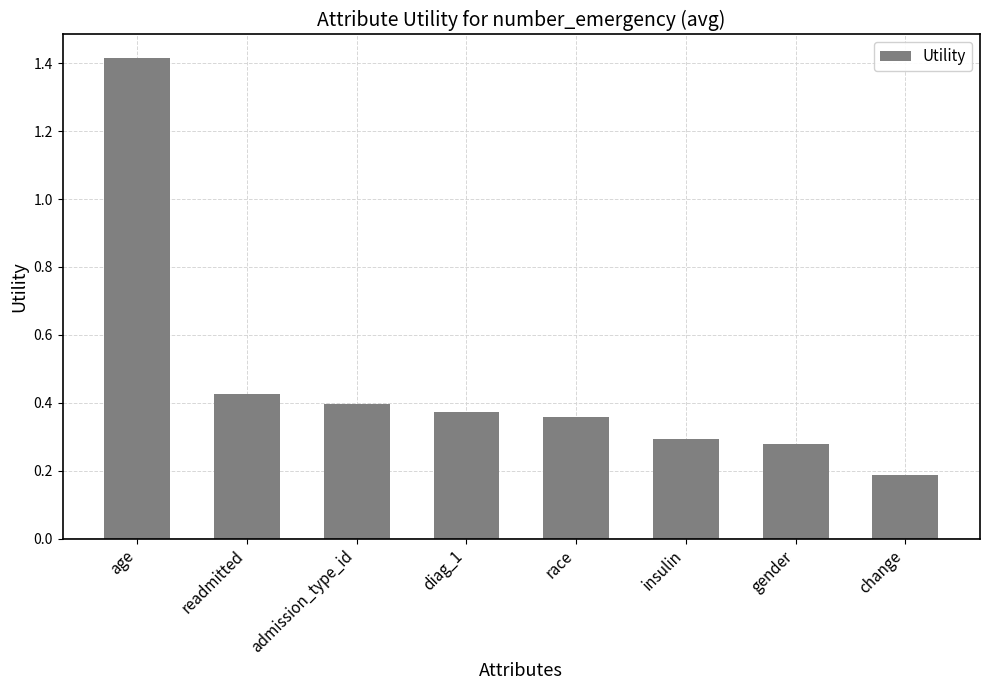

What value does the data have at age?

1.4